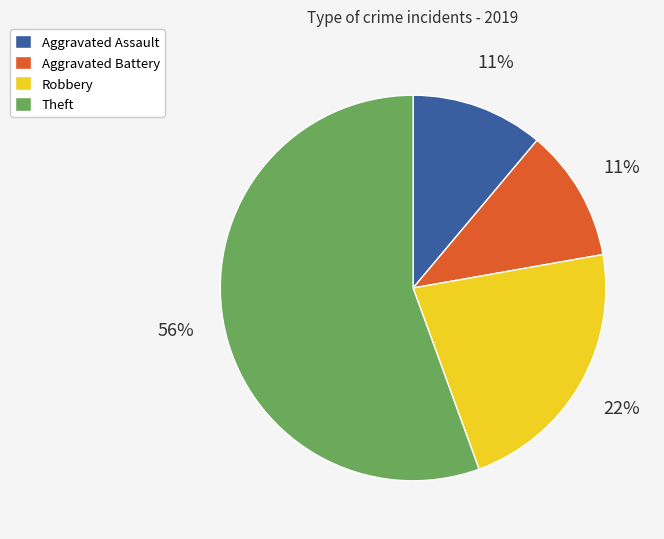

To the nearest percent, what is the average slice percentage?

25%